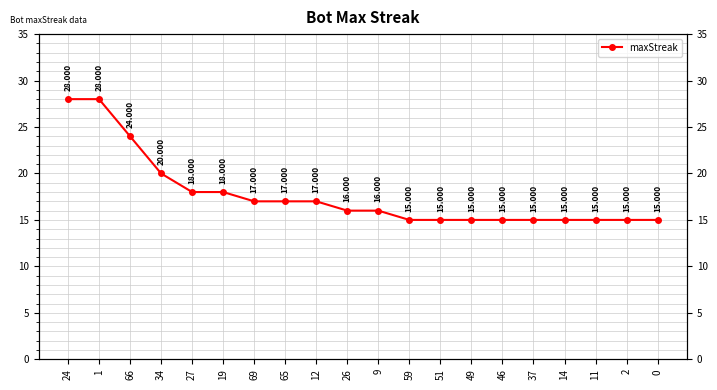

What position from the right is 46?

6